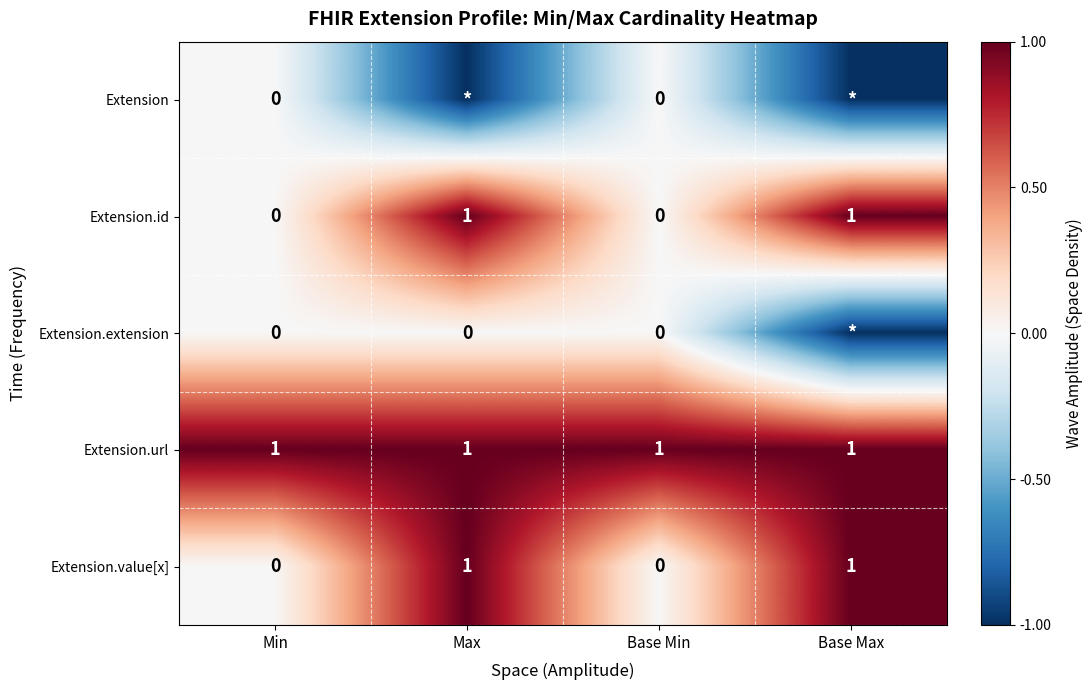

What is the spread (max minus min) of values at Base Min?

1